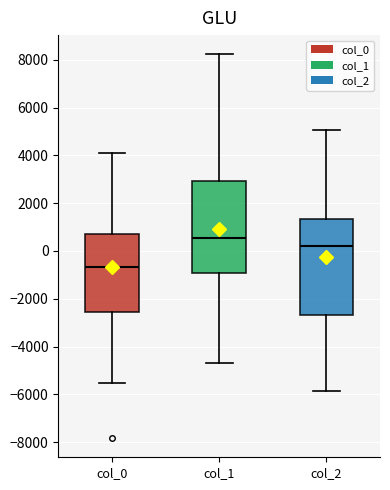

Which box's median line is the highest?

col_1